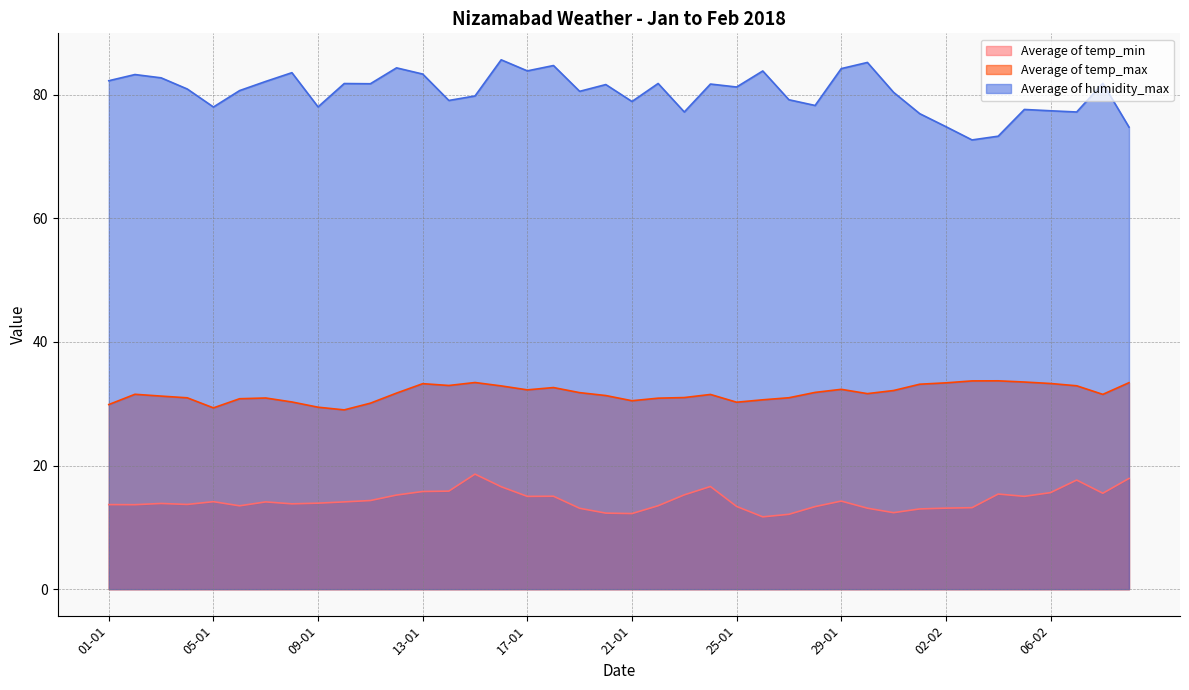

Which category has the lowest value across all series?

26-01